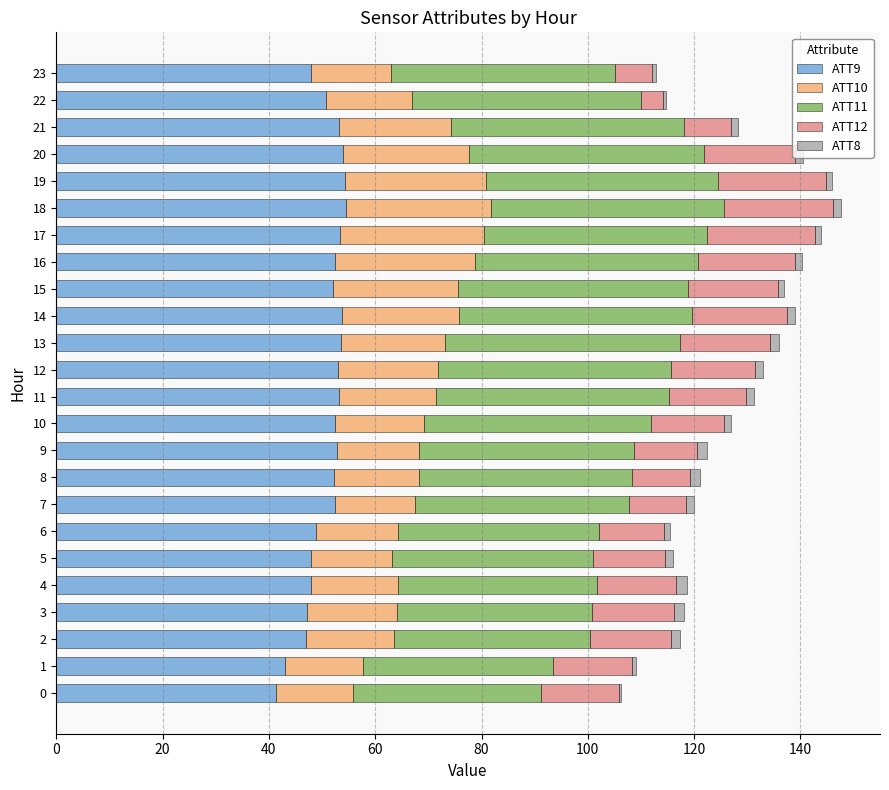

How many series are shown in this chart?

5